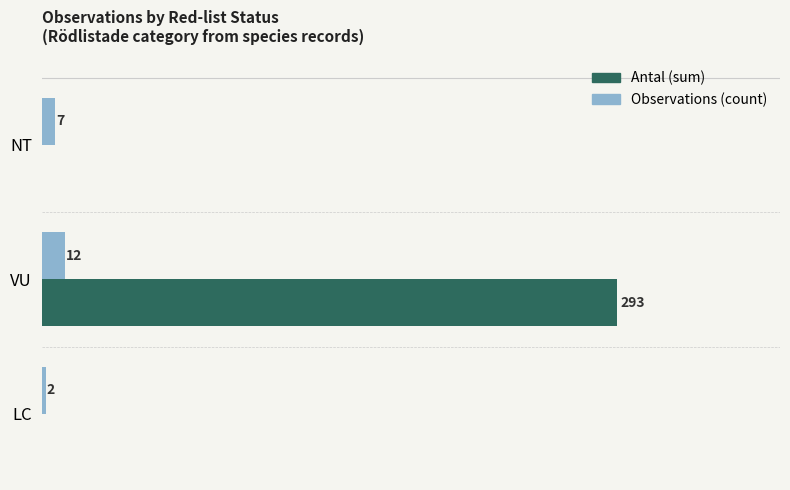

Which series changed the most between VU and LC?

Antal (sum)